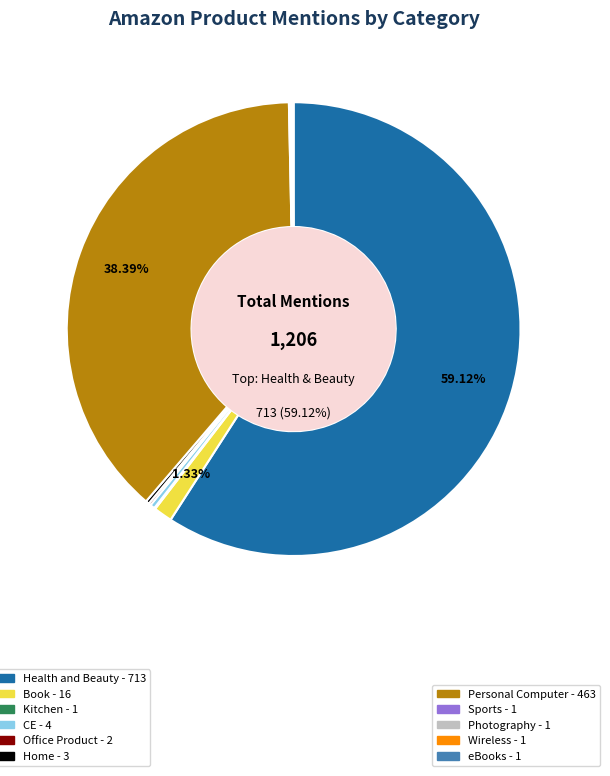

Is there a majority slice in this chart?

Yes